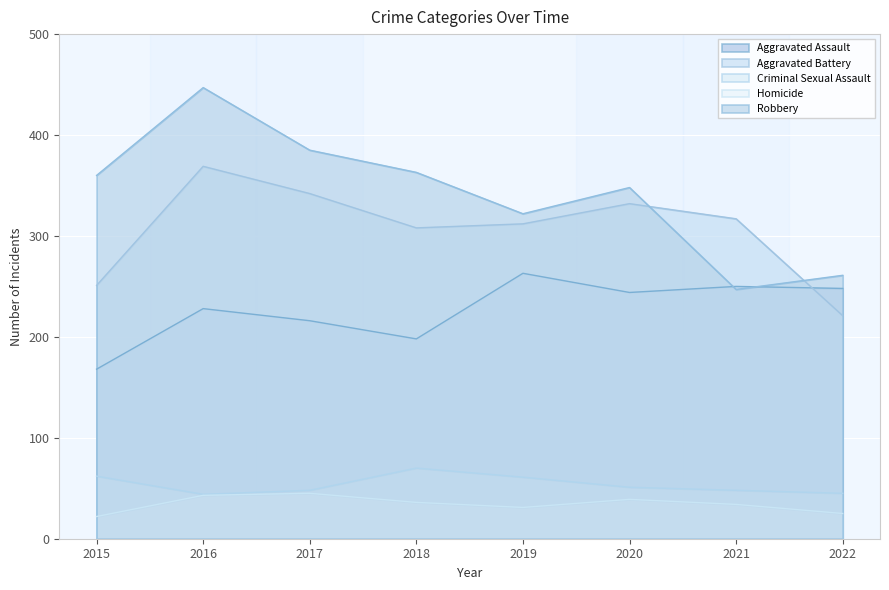

Between 2015 and 2020, which series saw the biggest shift?

Aggravated Battery